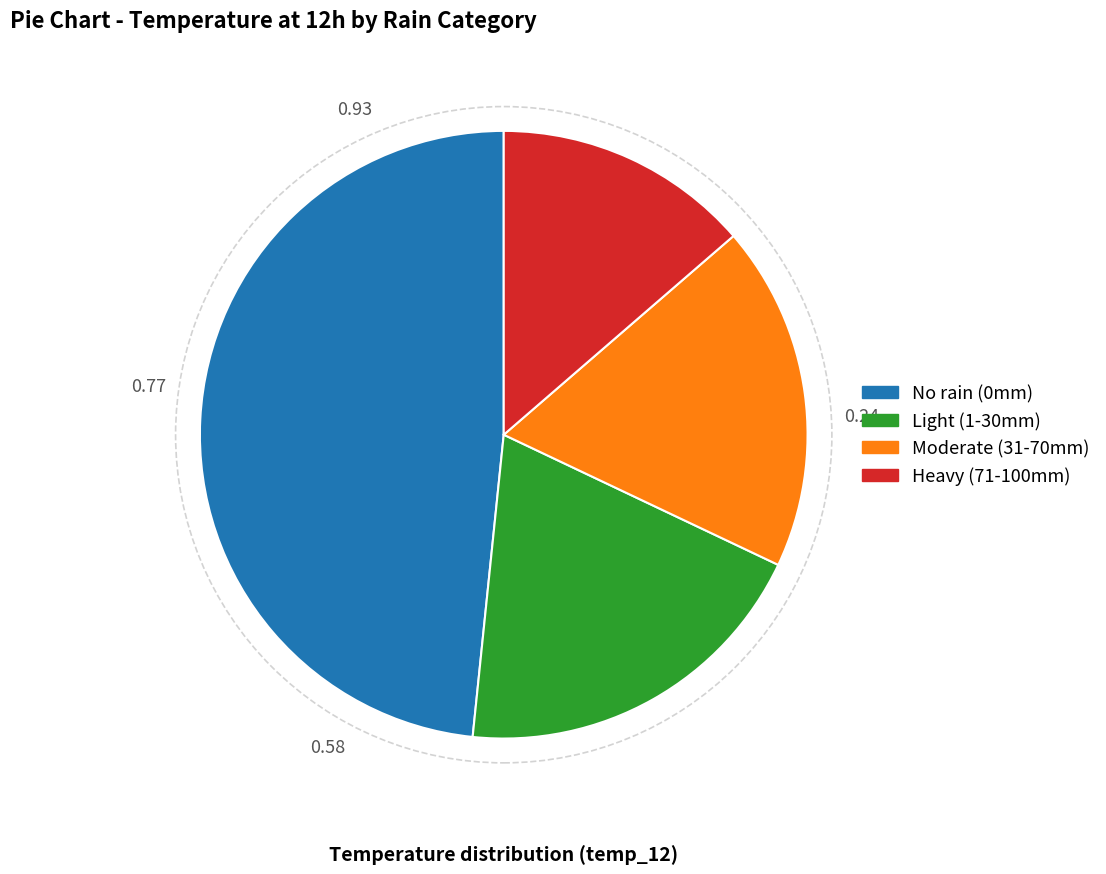

Approximately how many times larger is the value at No rain (0mm) compared to Moderate (31-70mm)?

2.6